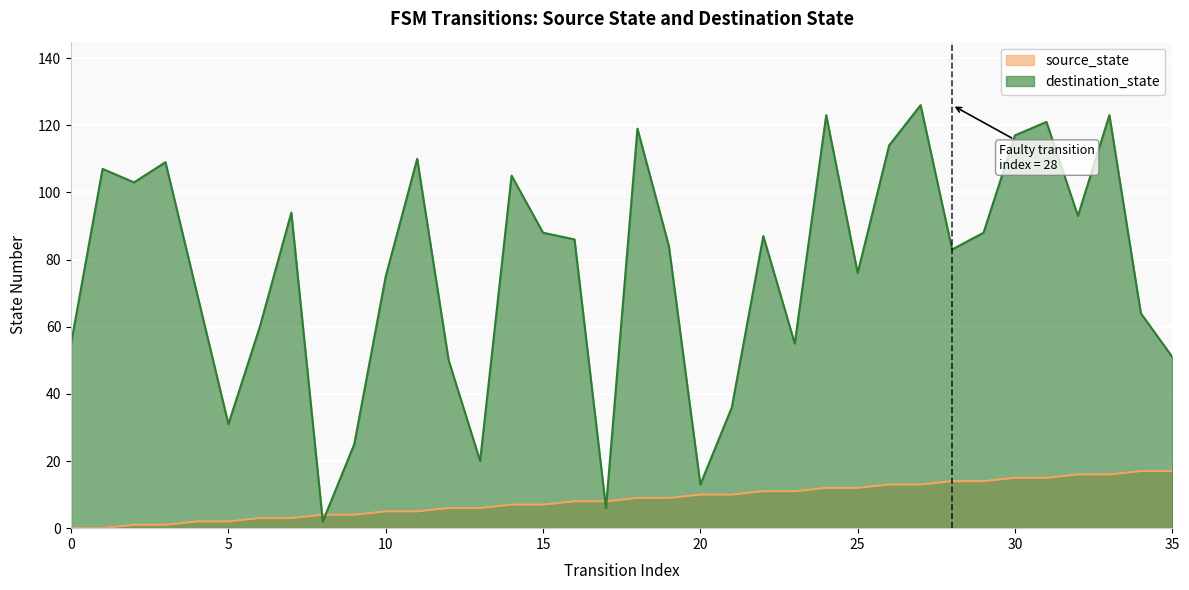

What are all the series names shown in the legend?

source_state, destination_state